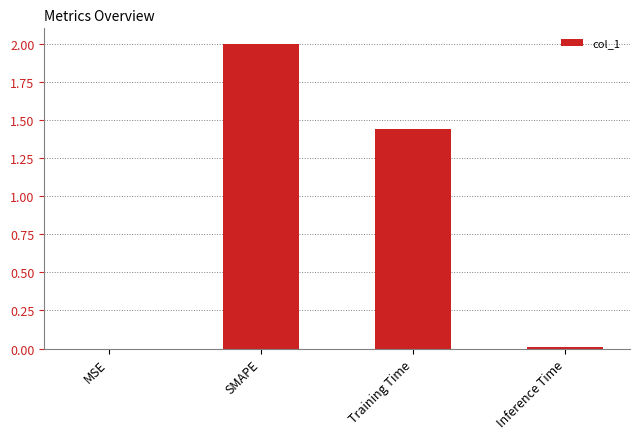

Between Training Time and MSE, which is larger?

Training Time